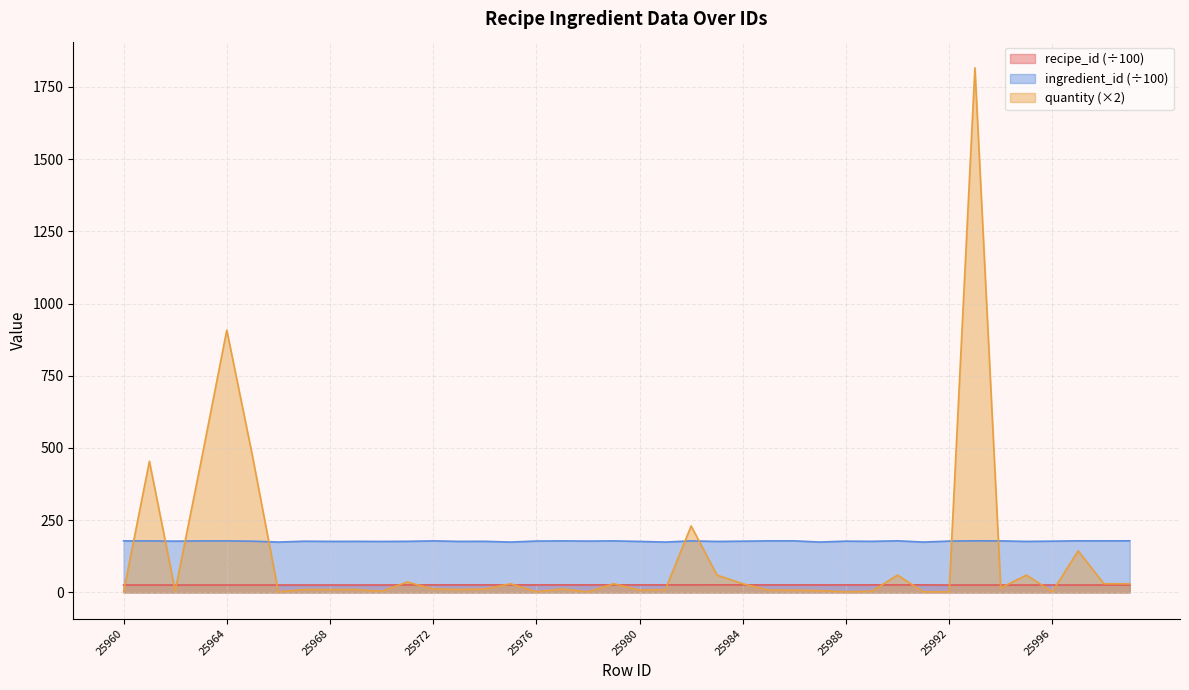

At which category does ingredient_id reach its first local peak?

25961